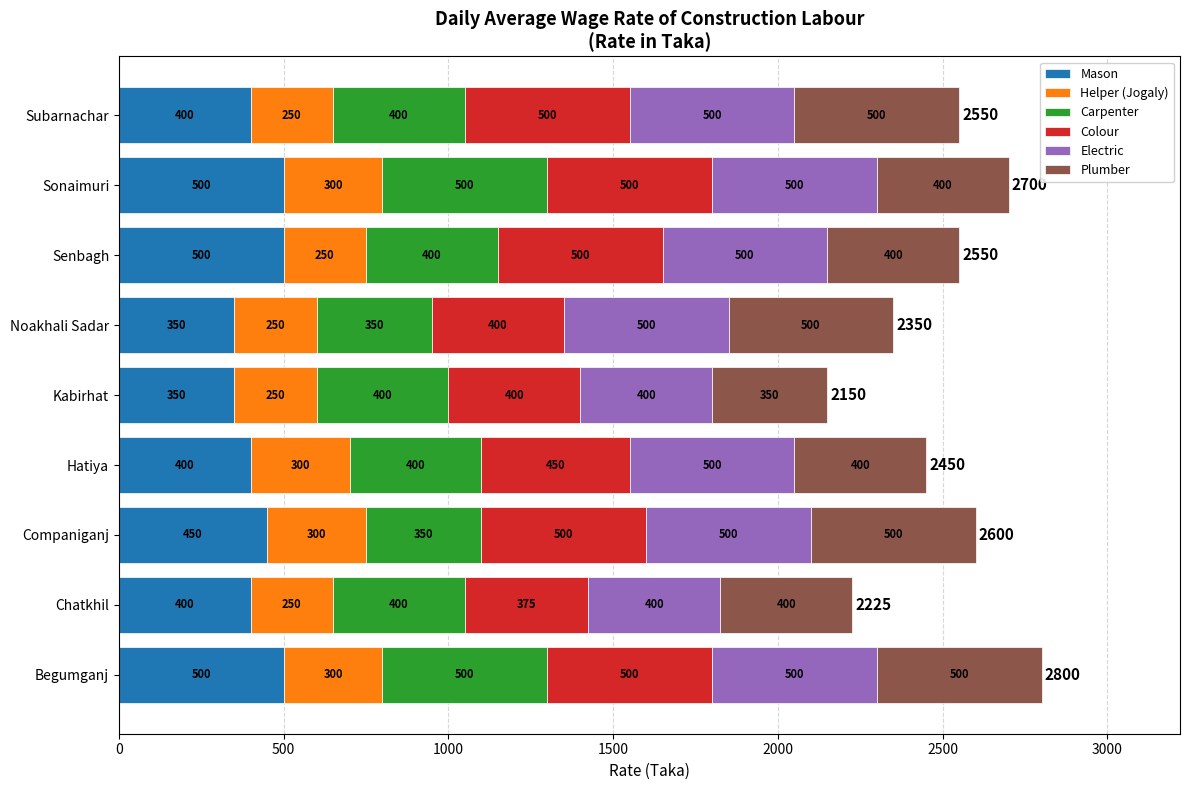

What are all the series names shown in the legend?

Mason, Helper (Jogaly), Carpenter, Colour, Electric, Plumber